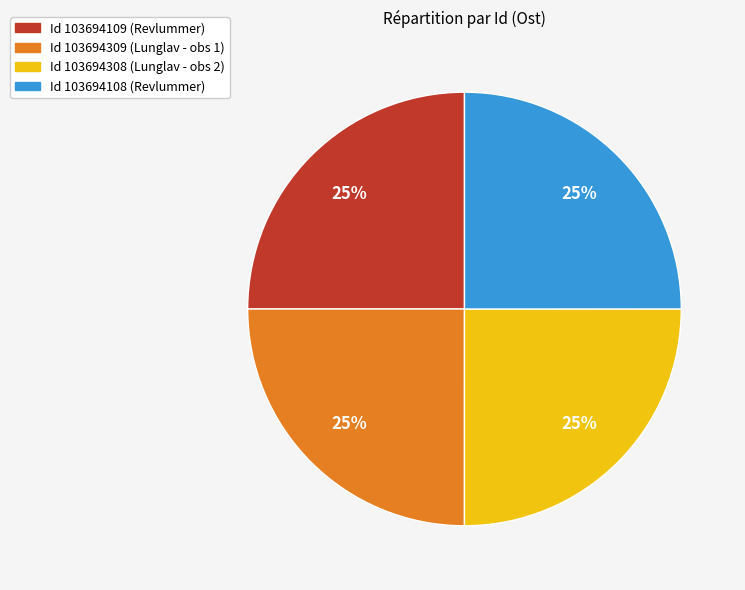

Is there a majority slice in this chart?

No